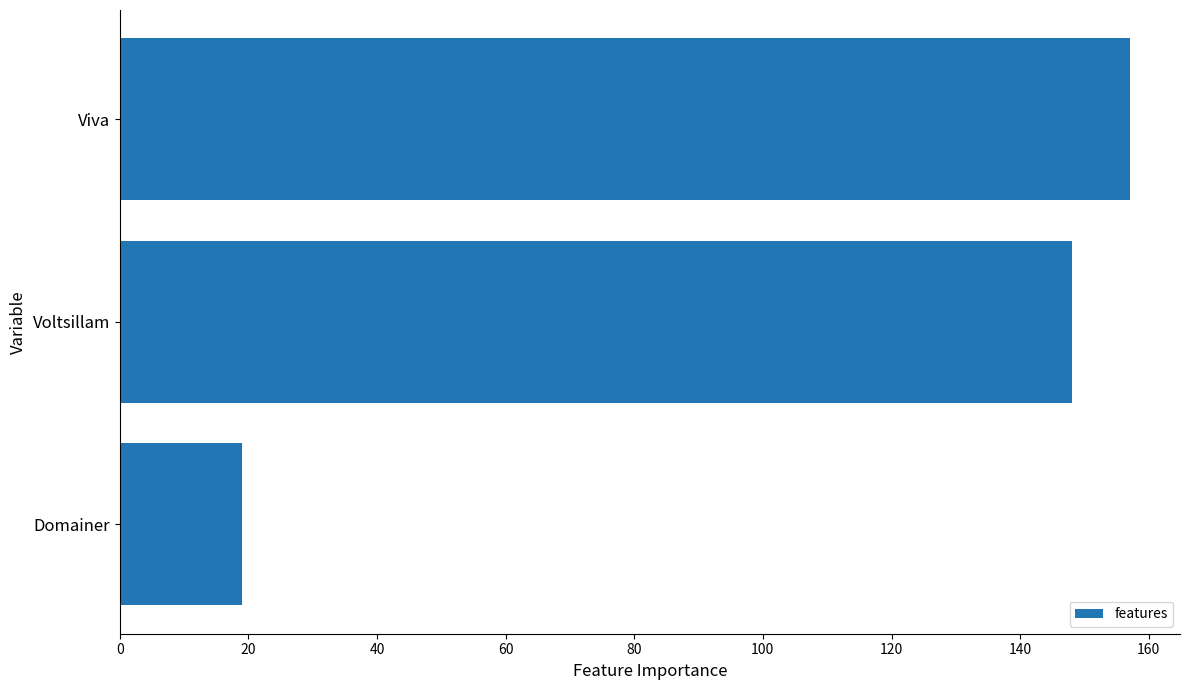

The value at Domainer is 19. True or false?

True